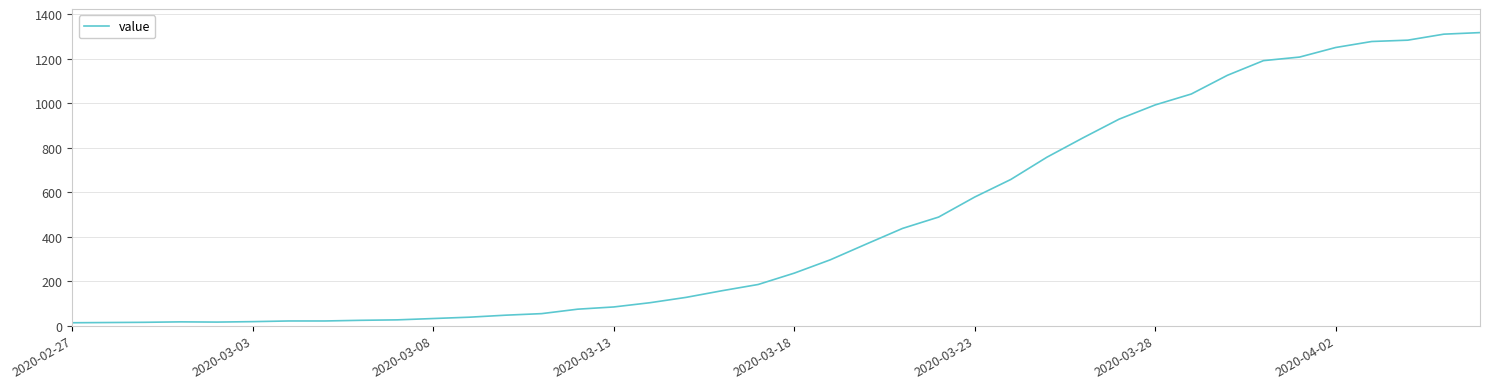

What is the sum of all values?

18667